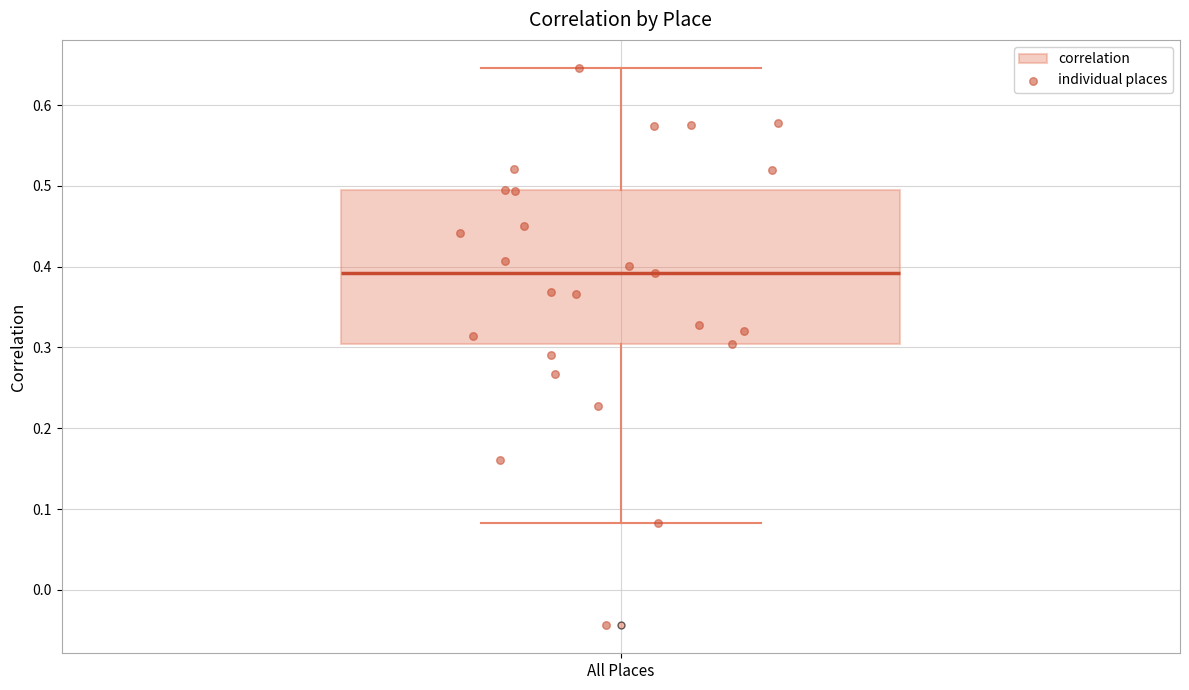

Where does the median line of the box for All Places sit on the y-axis? The values are not printed on the chart, so give them approximately, as read against the axis.

0.39